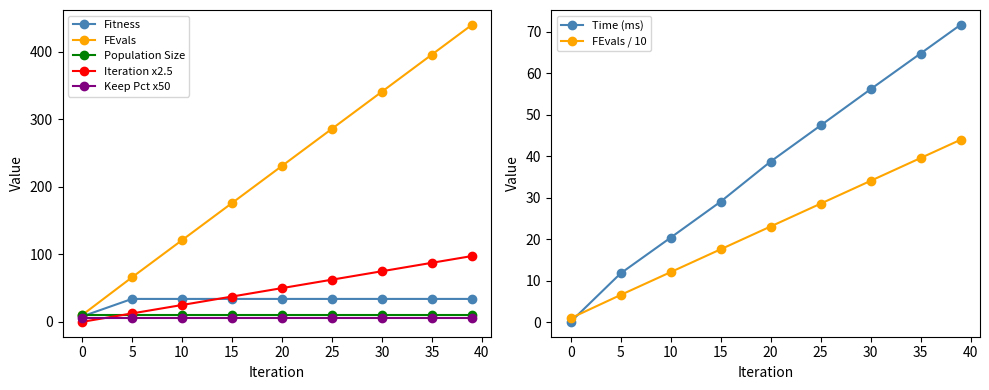

Where does the Iteration series first go above 50?

25